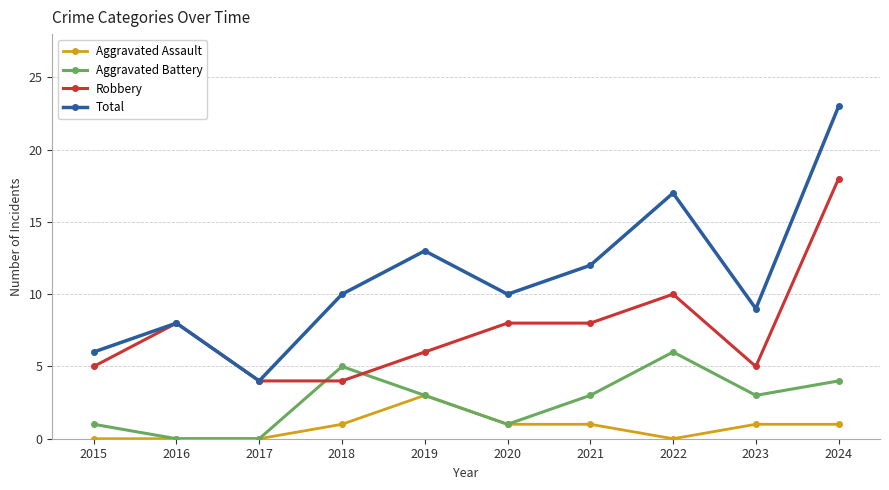

What is the difference between the Total values at 2022 and 2021?

5